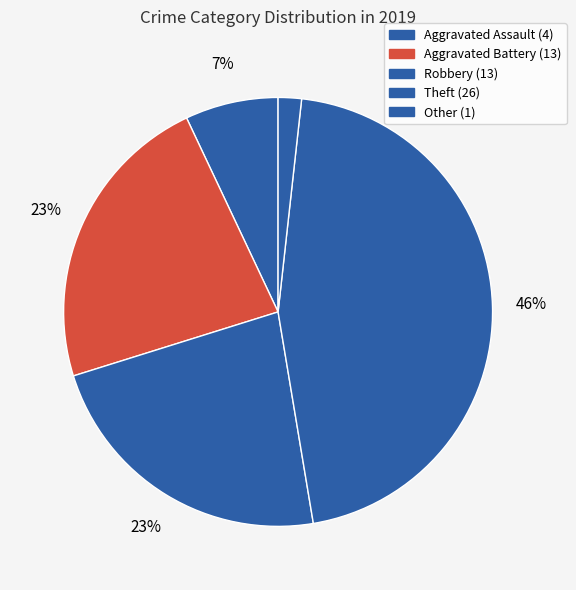

How much of the chart is everything except Other?

98.2%